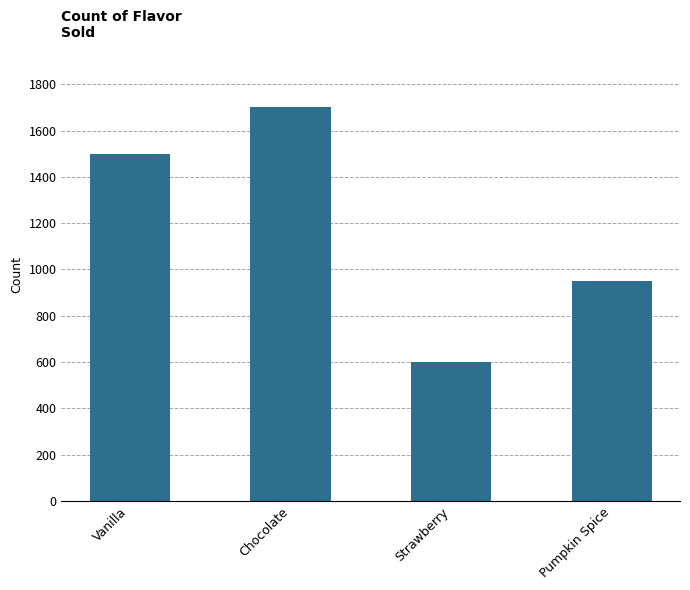

Approximately how many times larger is the value at Vanilla compared to Pumpkin Spice?

1.6